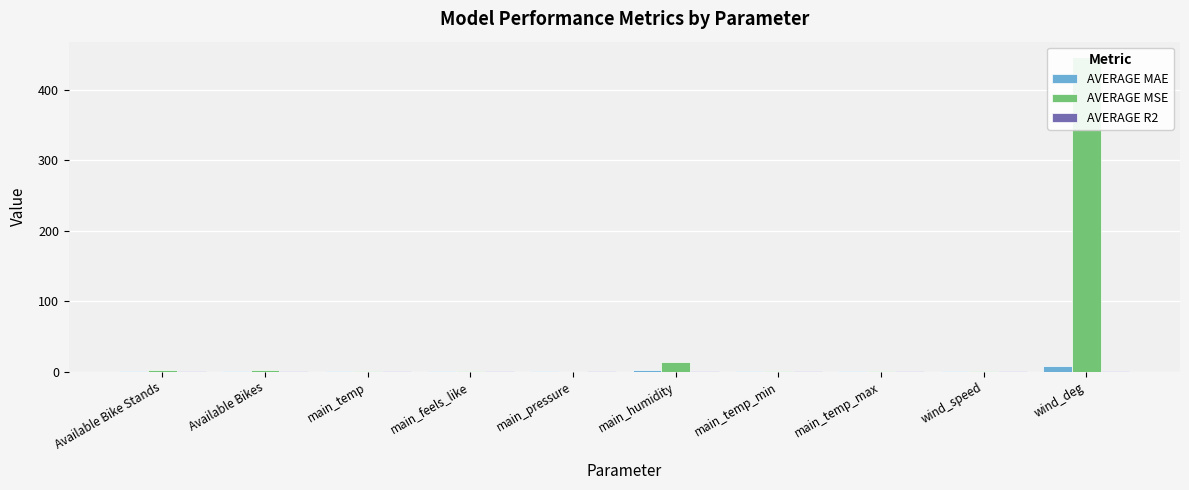

Which series changed the most between Available Bike Stands and wind_deg?

AVERAGE MSE